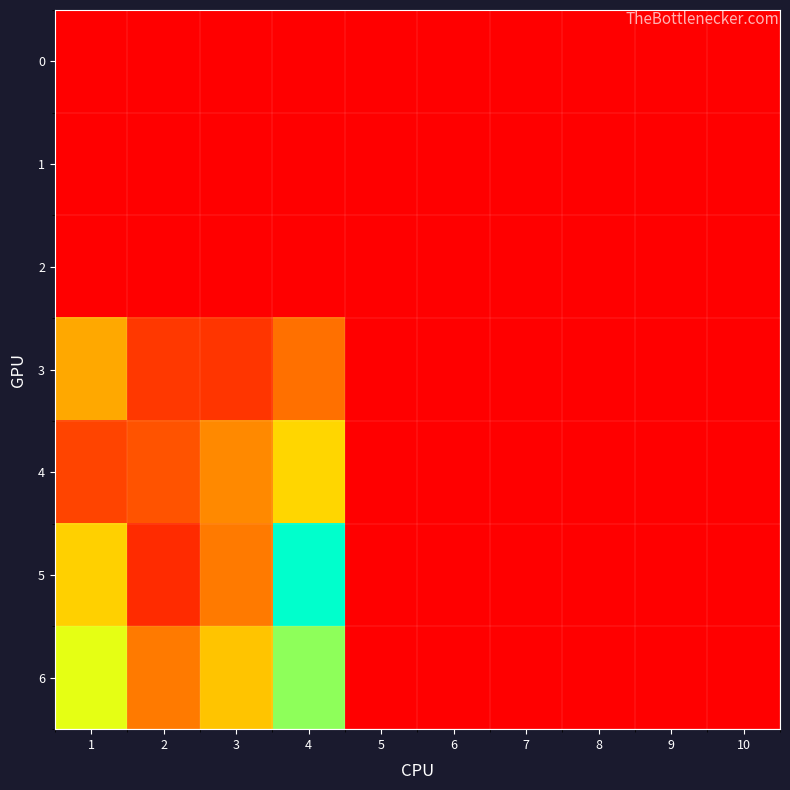

Reading right to left, what are all the values shown in this chart?

0: 10=0	9=0	8=0	7=0	6=0	5=0	4=0	3=0	2=0	1=0
1: 10=0	9=0	8=0	7=0	6=0	5=0	4=0	3=0	2=0	1=0
2: 10=0	9=0	8=0	7=0	6=0	5=0	4=0	3=0	2=0	1=0
3: 10=0	9=0	8=0	7=0	6=0	5=0	4=44	3=21	2=22	1=66
4: 10=0	9=0	8=0	7=0	6=0	5=0	4=84	3=54	2=33	1=27
5: 10=0	9=0	8=0	7=0	6=0	5=0	4=150	3=48	2=17	1=82
6: 10=0	9=0	8=0	7=0	6=0	5=0	4=122	3=77	2=48	1=105